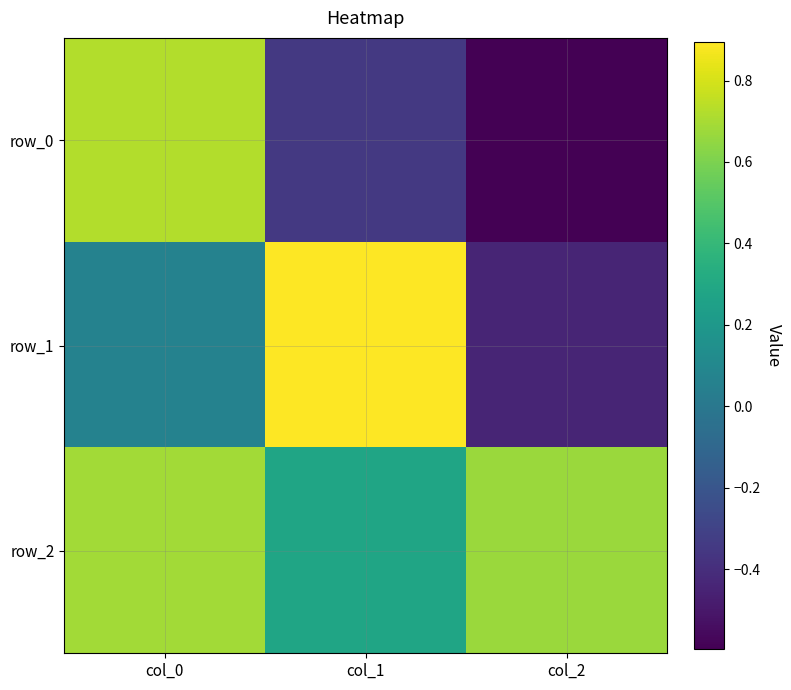

True or false: row_2 has a value of 0.3 at col_1.

True